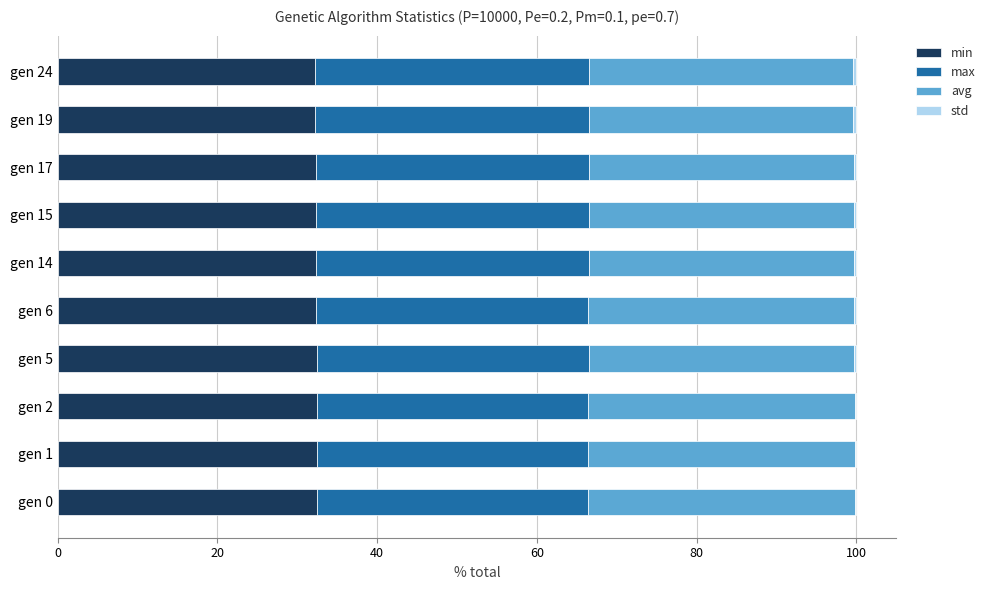

True or false: min has a value of 32.3 at gen 17.

True